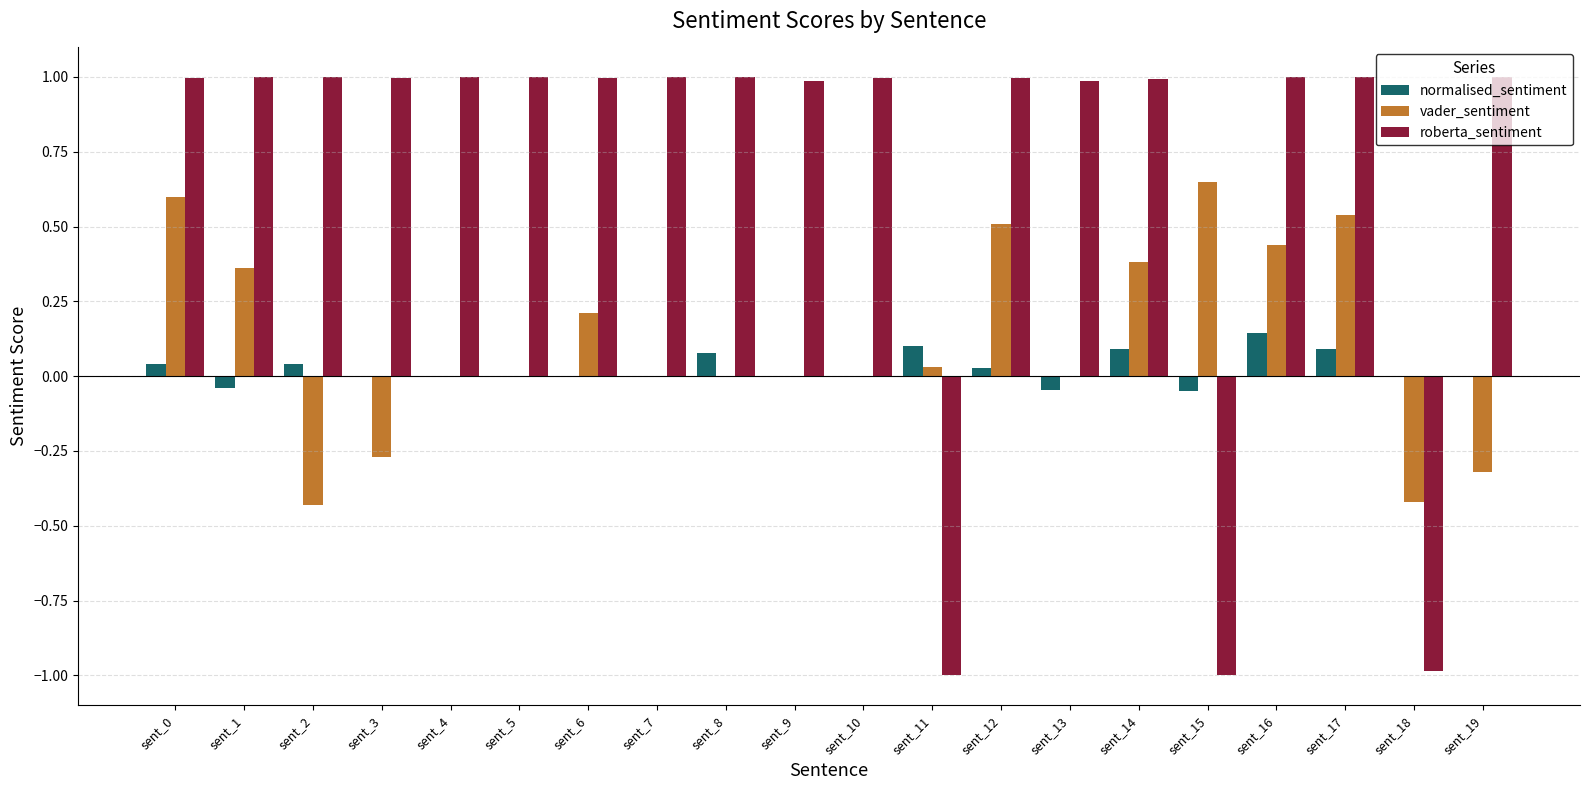

Are the bars horizontal?

No